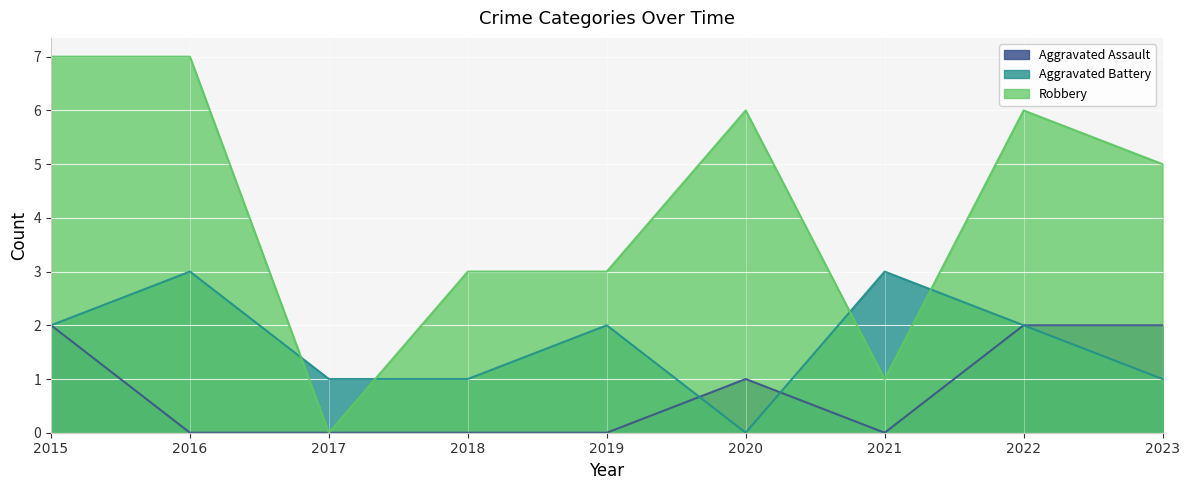

Where is the first local maximum for Aggravated Assault?

2020